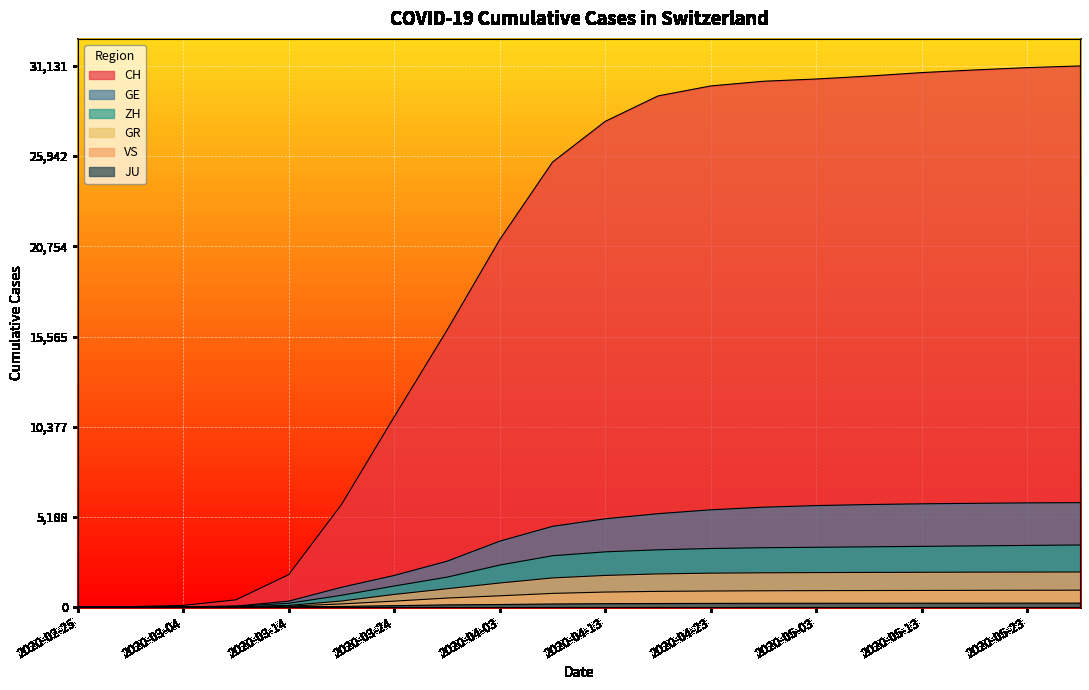

The GR series shows 112 at 2020-03-24. True or false?

False